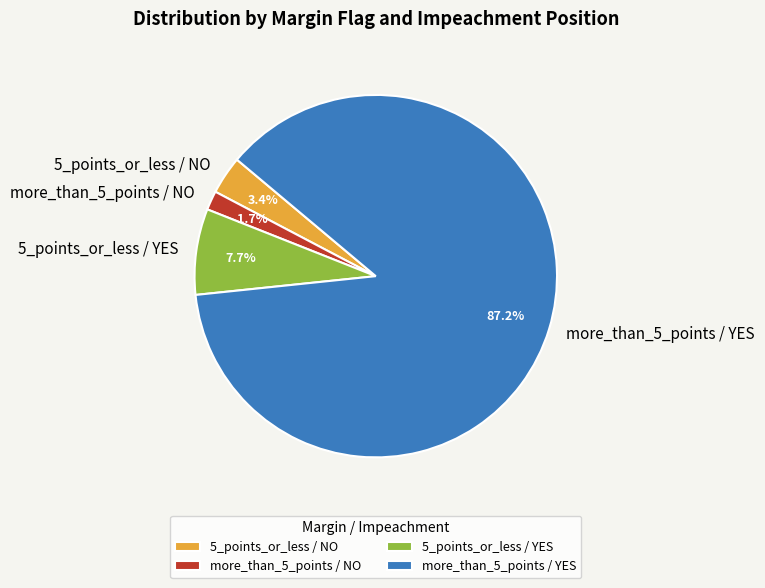

To the nearest percent, what portion does 5_points_or_less / NO represent?

3%